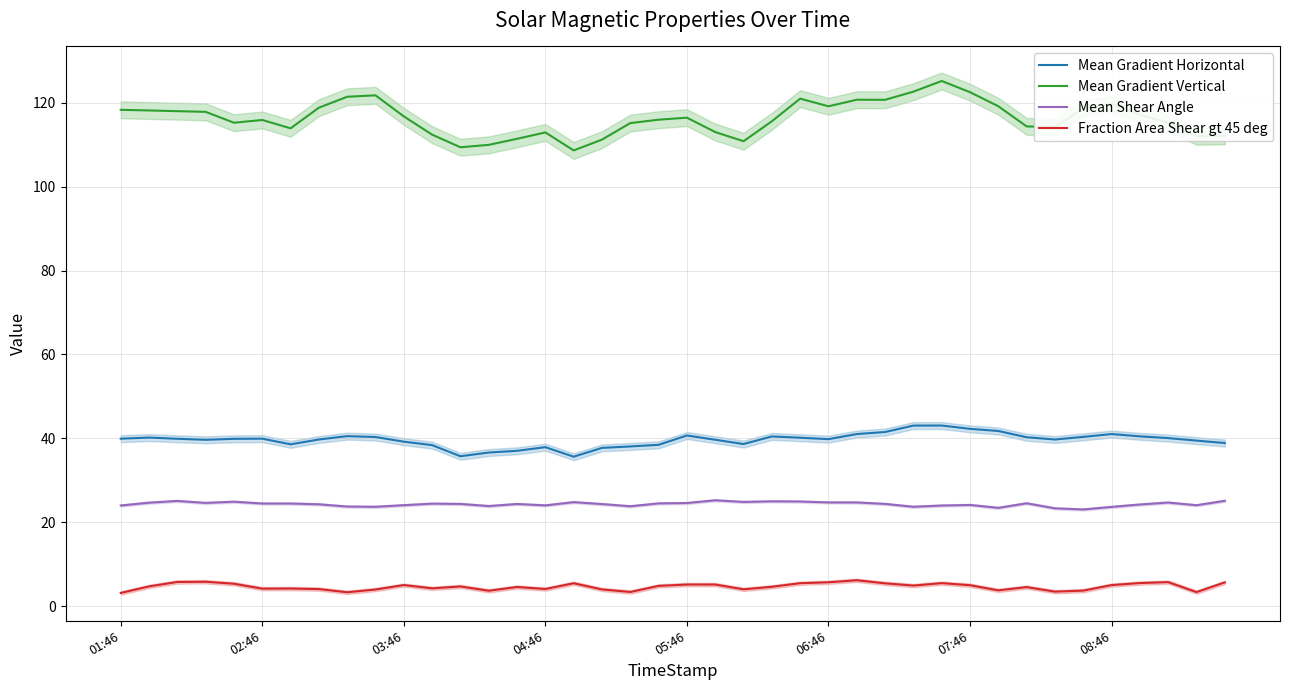

Is it true that Mean Gradient Horizontal equals 68.1 at 32?

False